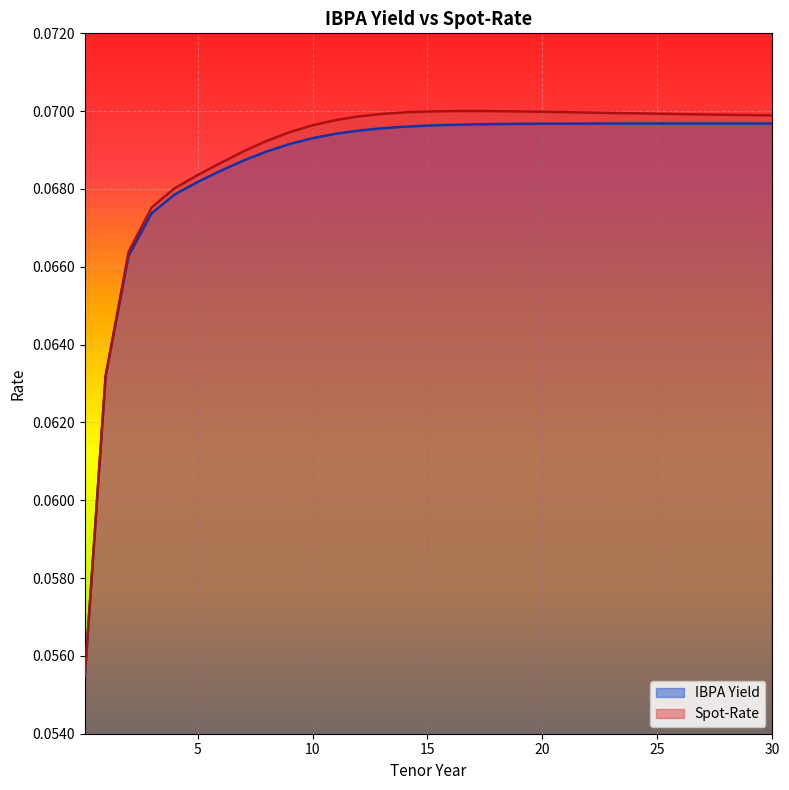

True or false: IBPA Yield and Spot-Rate intersect in this chart.

False